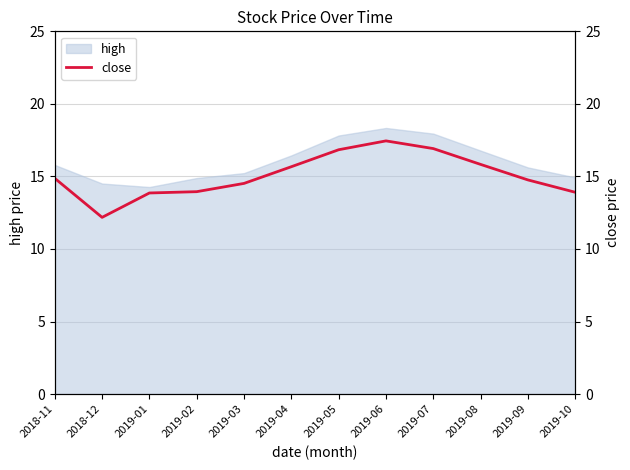

Which has a higher value, 2019-08 or 2019-06?

2019-06